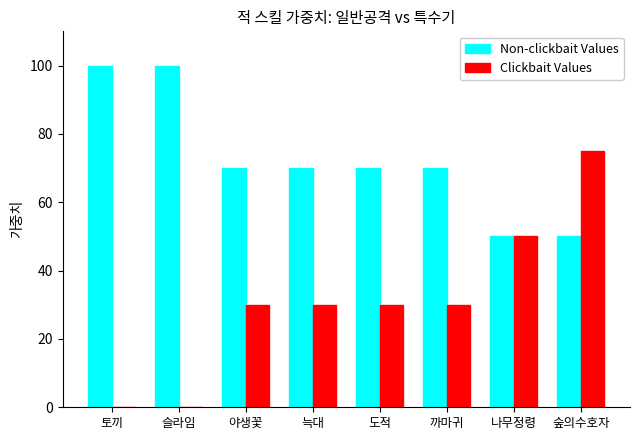

What is the sum of all Clickbait Values values?

245